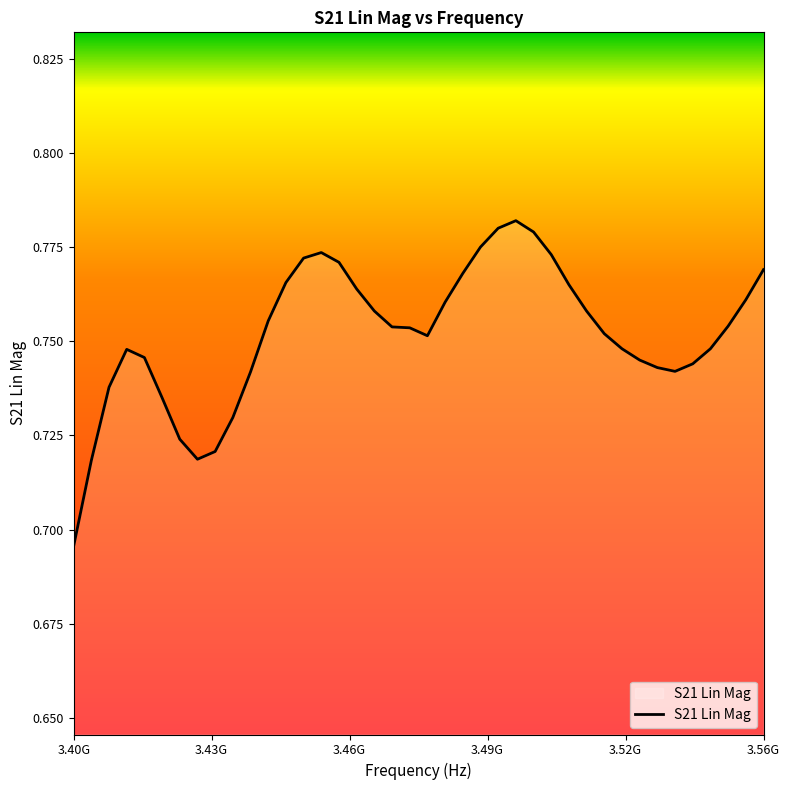

Which category has the lowest value across all series?

3.40G